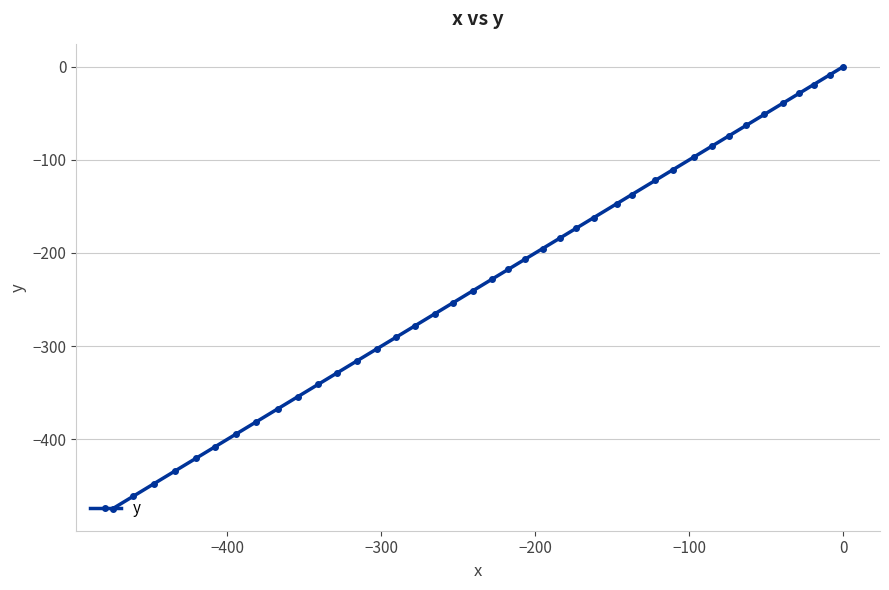

What is the value of the 23rd point from the left?

-195.3